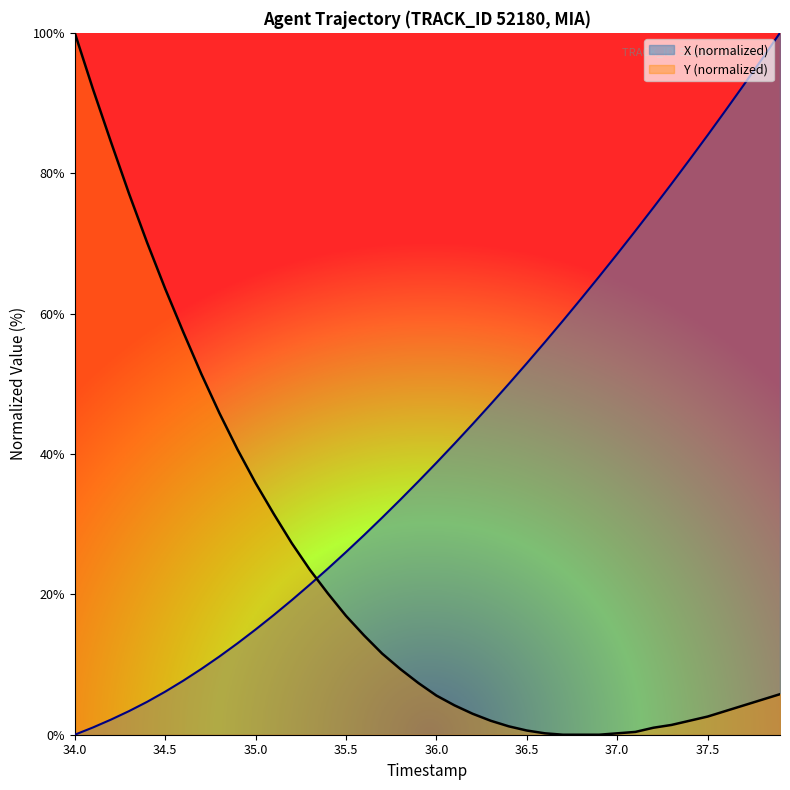

Which series has the largest total across all categories?

X (normalized)